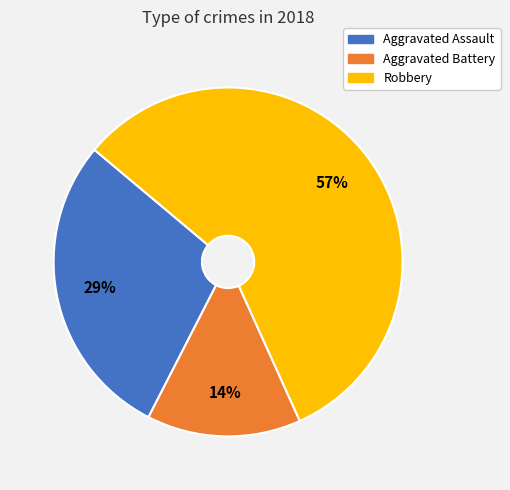

Which slice is the largest?

Robbery